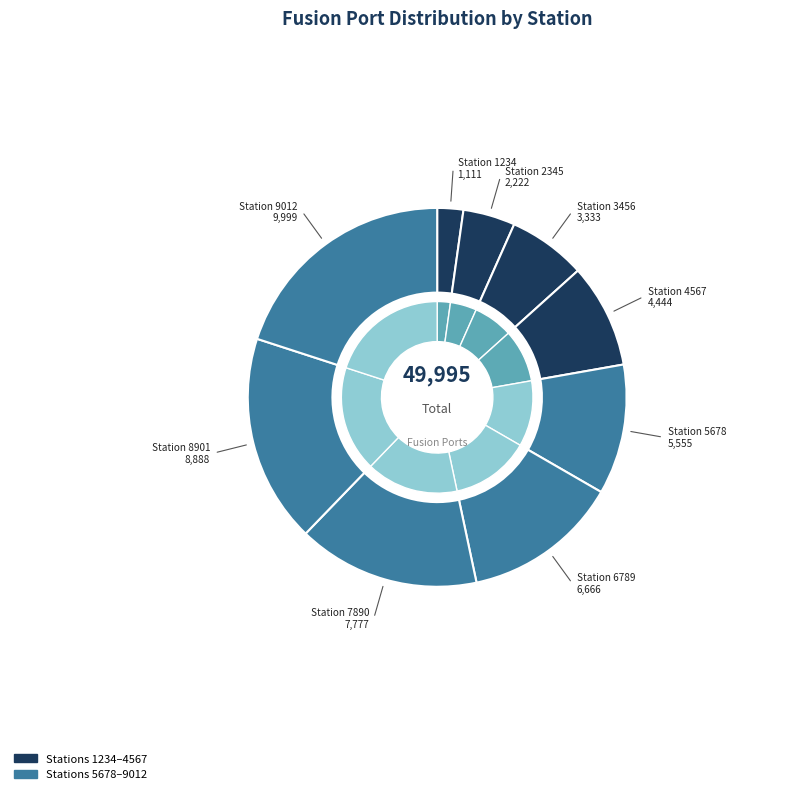

Approximately how many times larger is the value at 1234 compared to 6789?

0.2